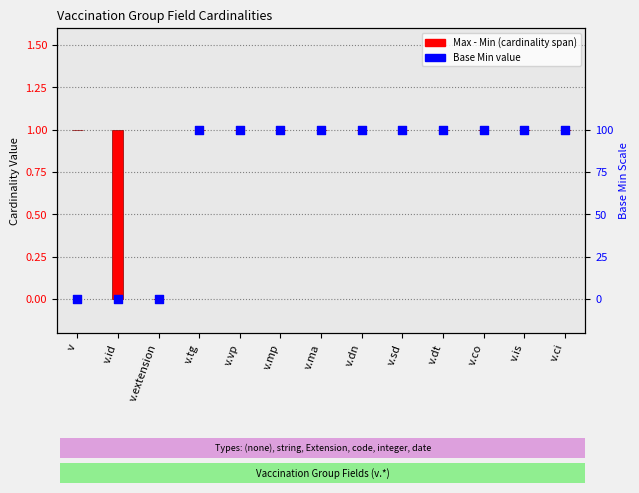

Which series contains the highest Y value?

Max - Min (cardinality span)